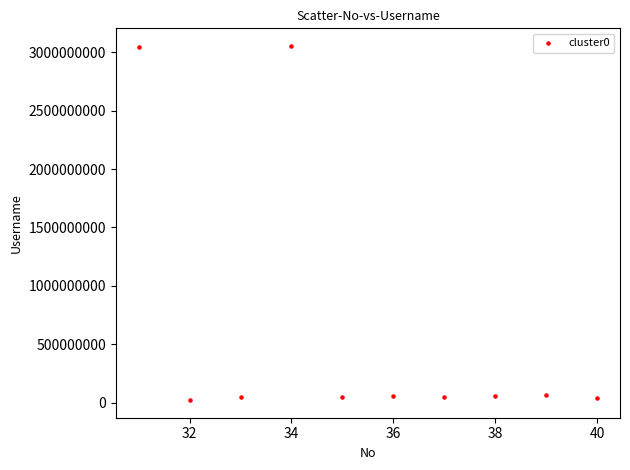

What is the average X value?

36